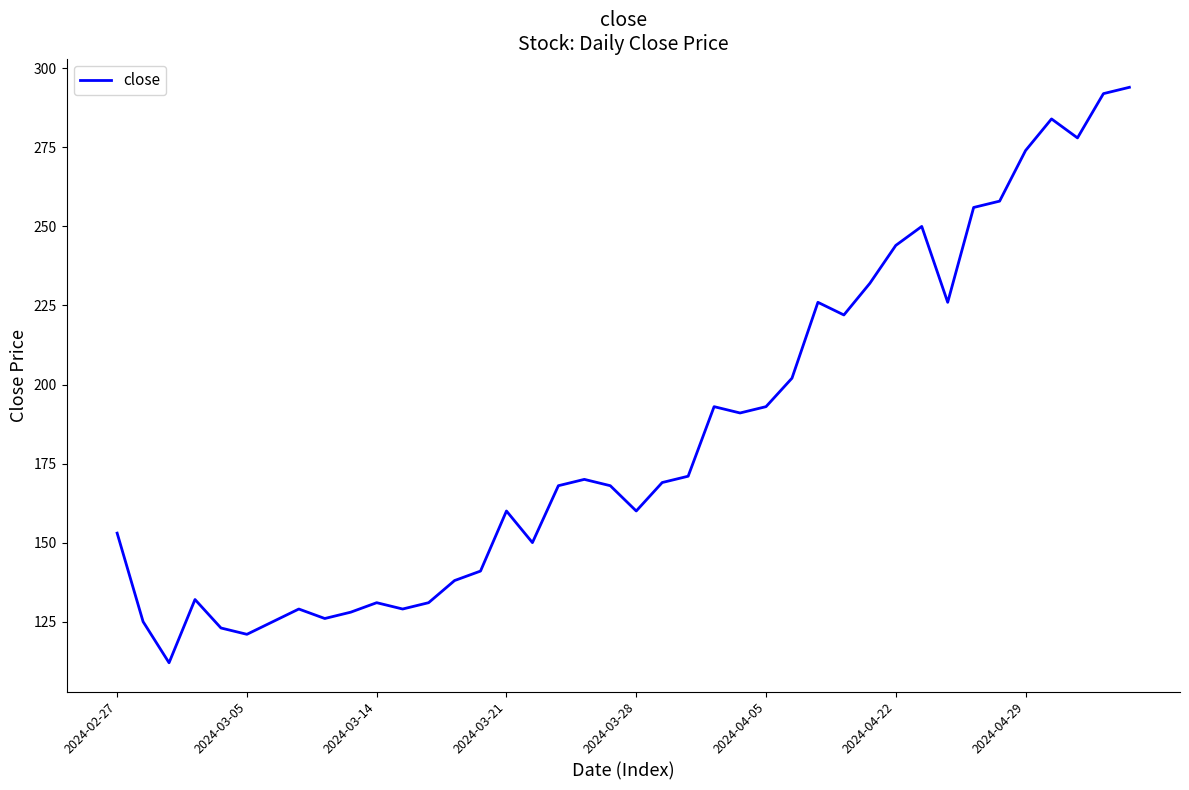

What is the minimum value shown in the chart?

112